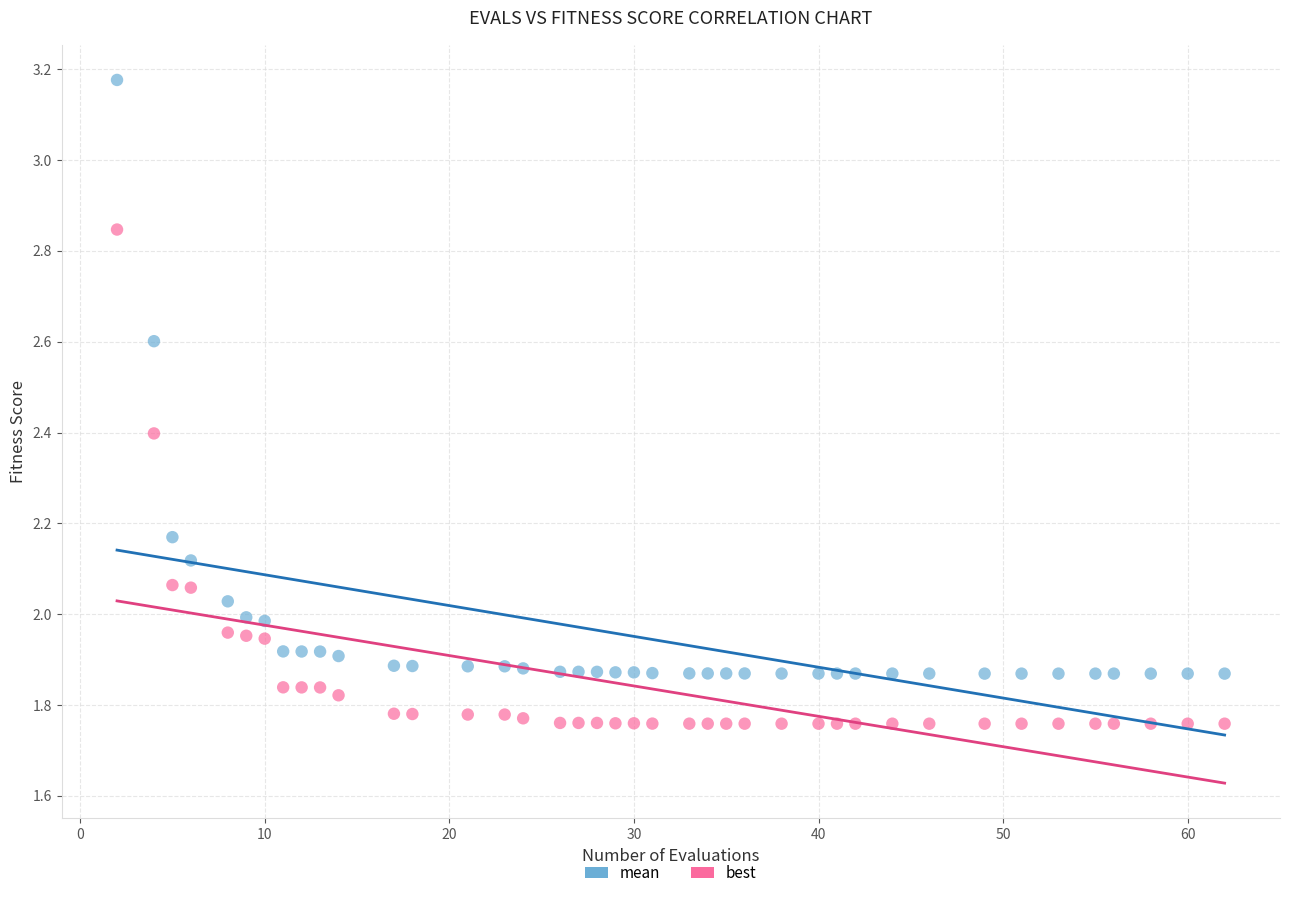

Which series contains the lowest Y value?

best